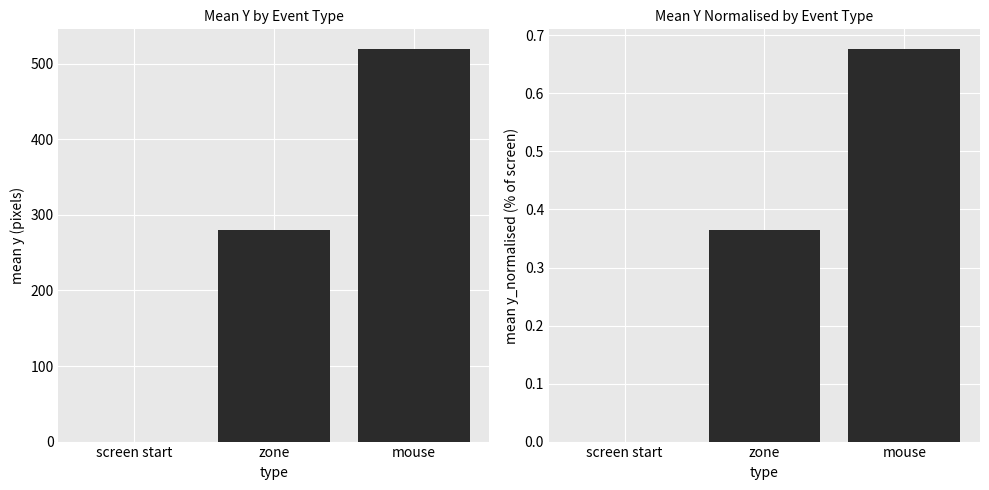

Reading left to right, transcribe all the data shown in this chart.

mean y: screen start=0.0	zone=280.5	mouse=519.6
mean y_normalised: screen start=0.0	zone=0.4	mouse=0.7